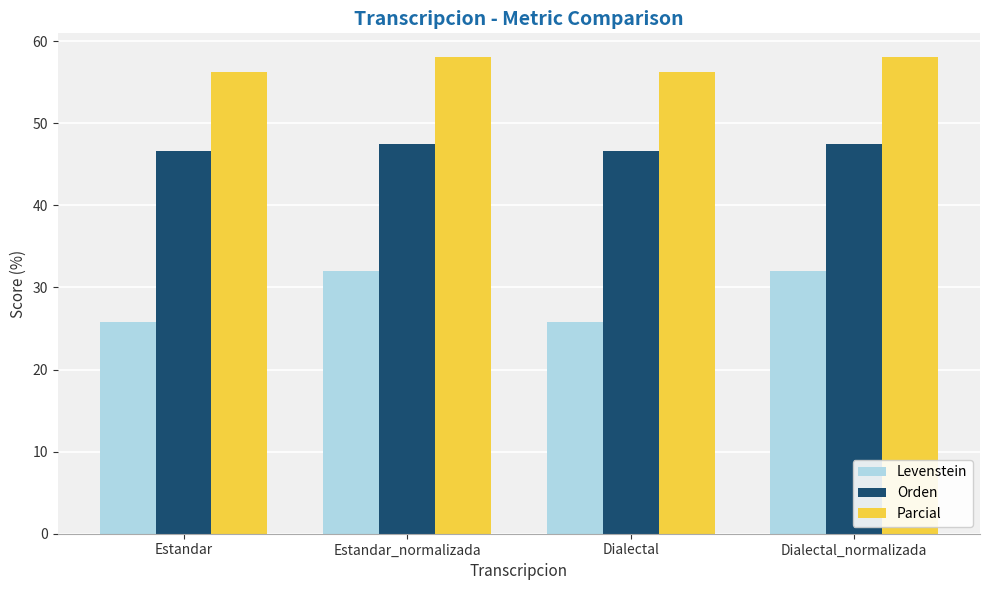

Are the bars grouped side by side (vs. stacked)?

Yes